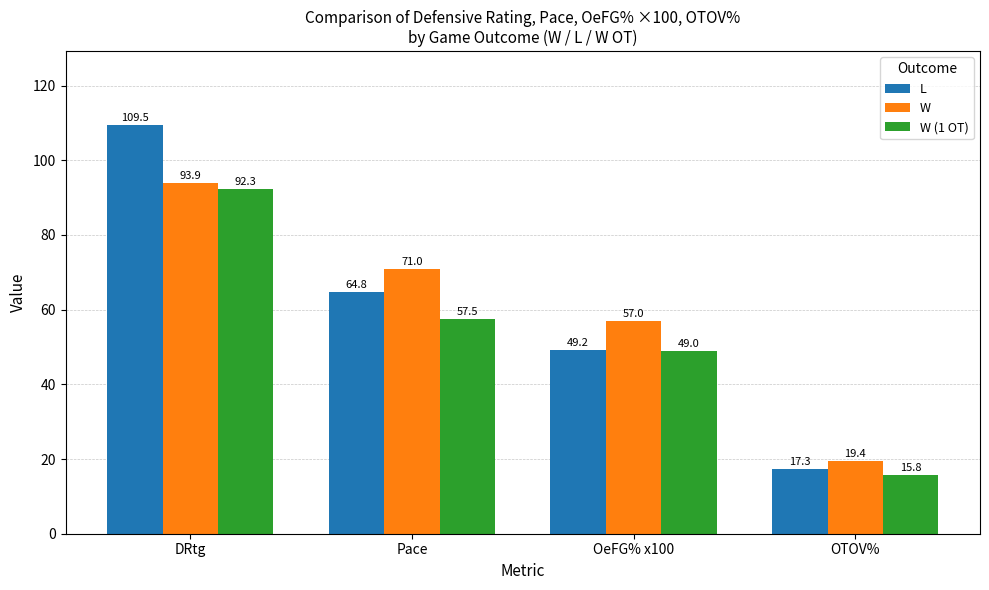

What is the difference between the maximum and minimum values in the W (1 OT) series?

76.5